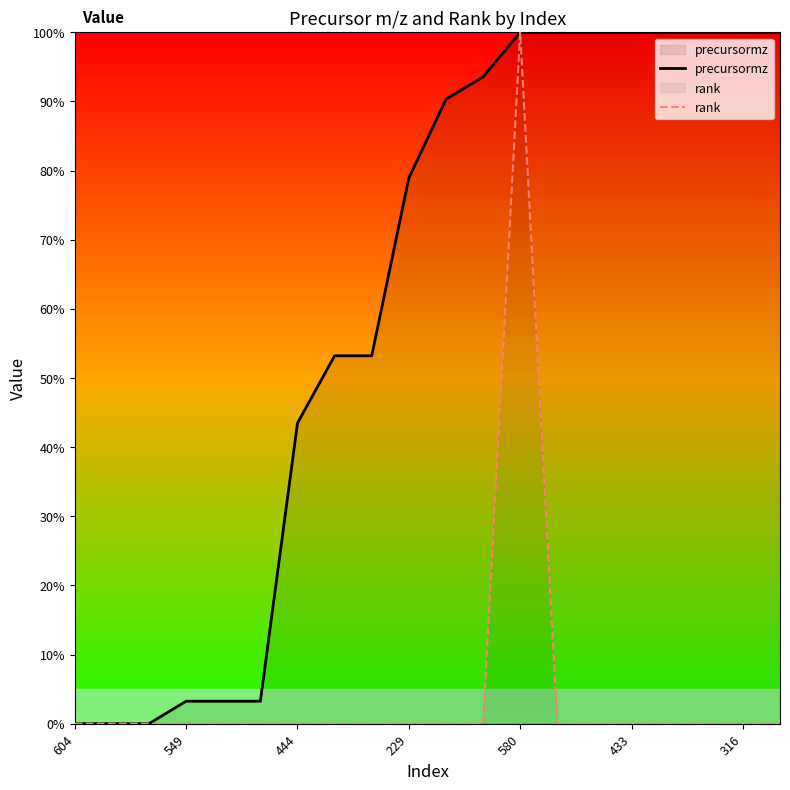

At which label is precursormz closest to 50?

7